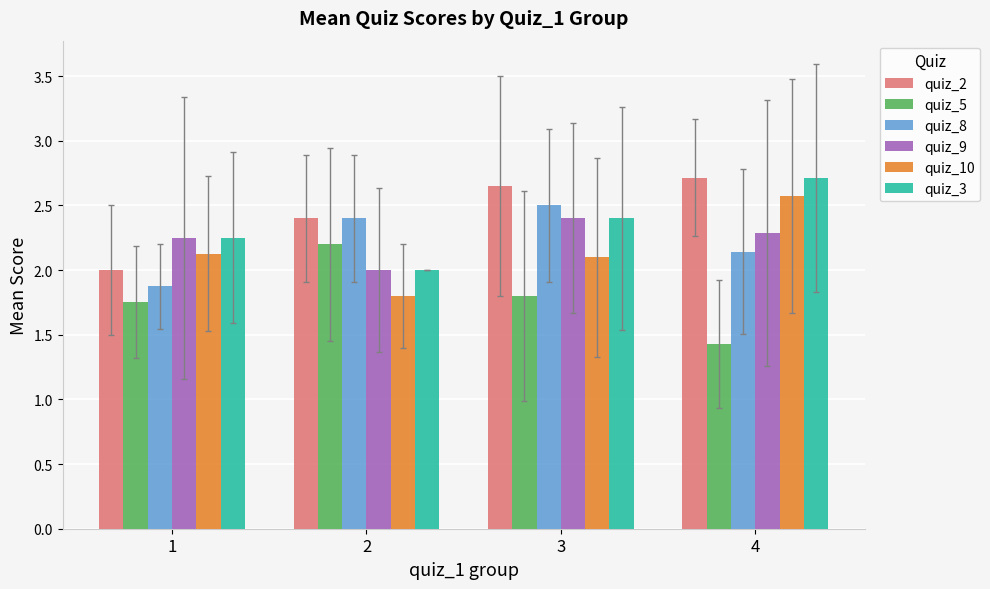

True or false: quiz_2 has a value of 2.7 at 4.

True